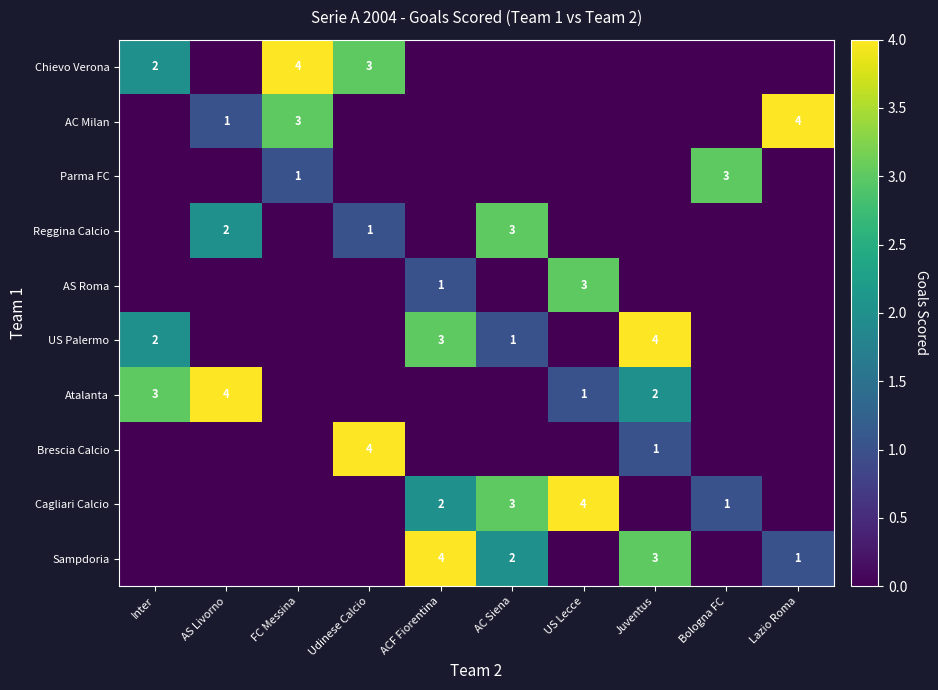

How many values in Reggina Calcio are above zero?

3